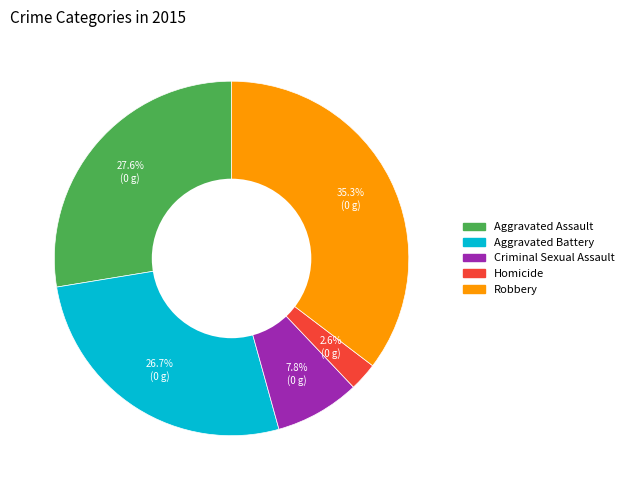

To the nearest percent, what portion does Criminal Sexual Assault represent?

8%